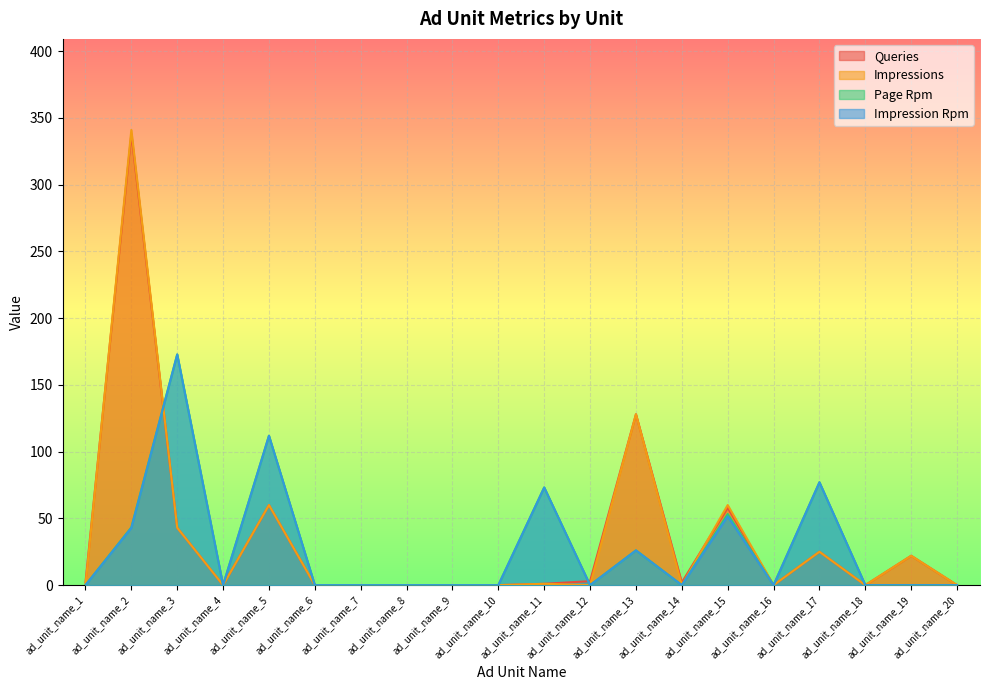

Which series has the widest spread of values?

Impressions